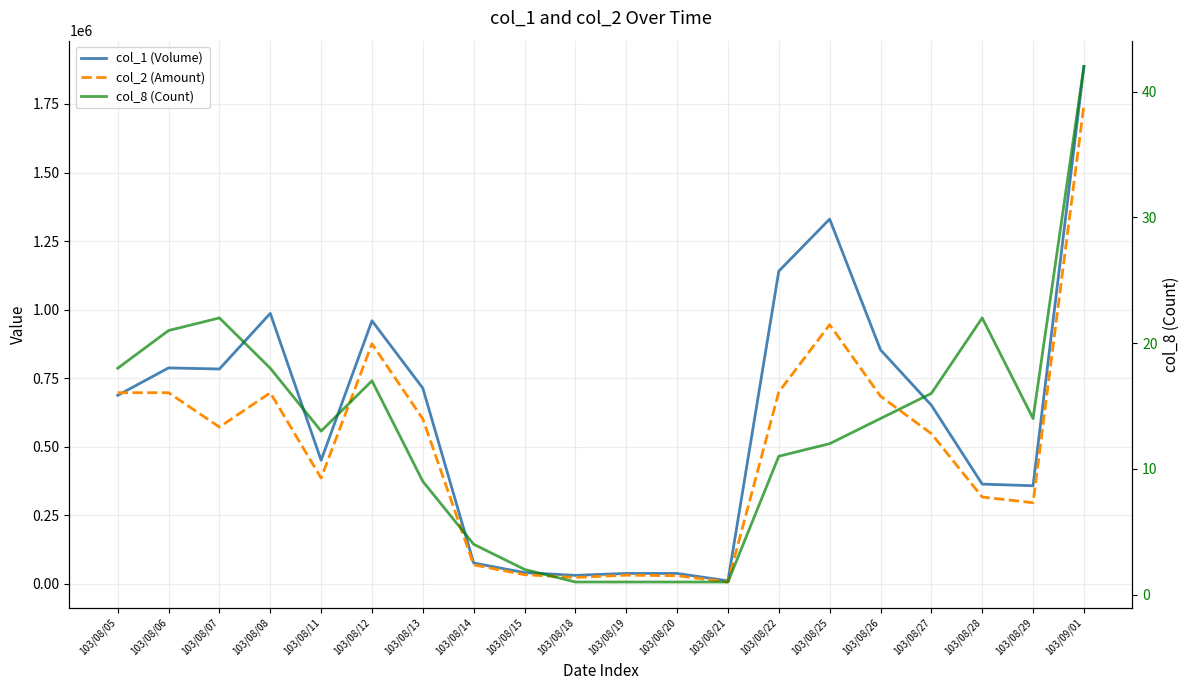

Is it true that col_1 (Volume) equals 357000 at 103/08/29?

True